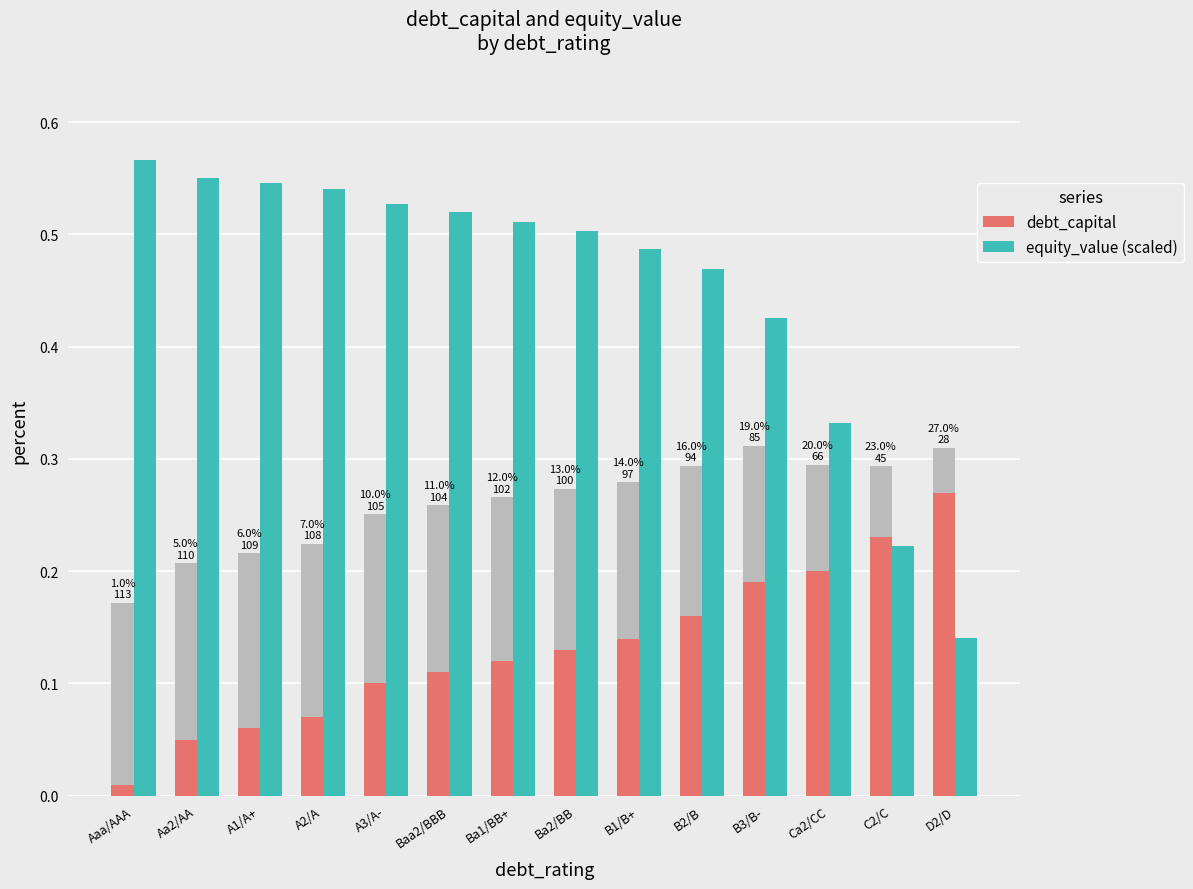

Reading left to right, what are all the values shown in this chart?

debt_capital: 0.0	0.1	0.1	0.1	0.1	0.1	0.1	0.1	0.1	0.2	0.2	0.2	0.2	0.3
equity_value (scaled): 0.6	0.6	0.5	0.5	0.5	0.5	0.5	0.5	0.5	0.5	0.4	0.3	0.2	0.1